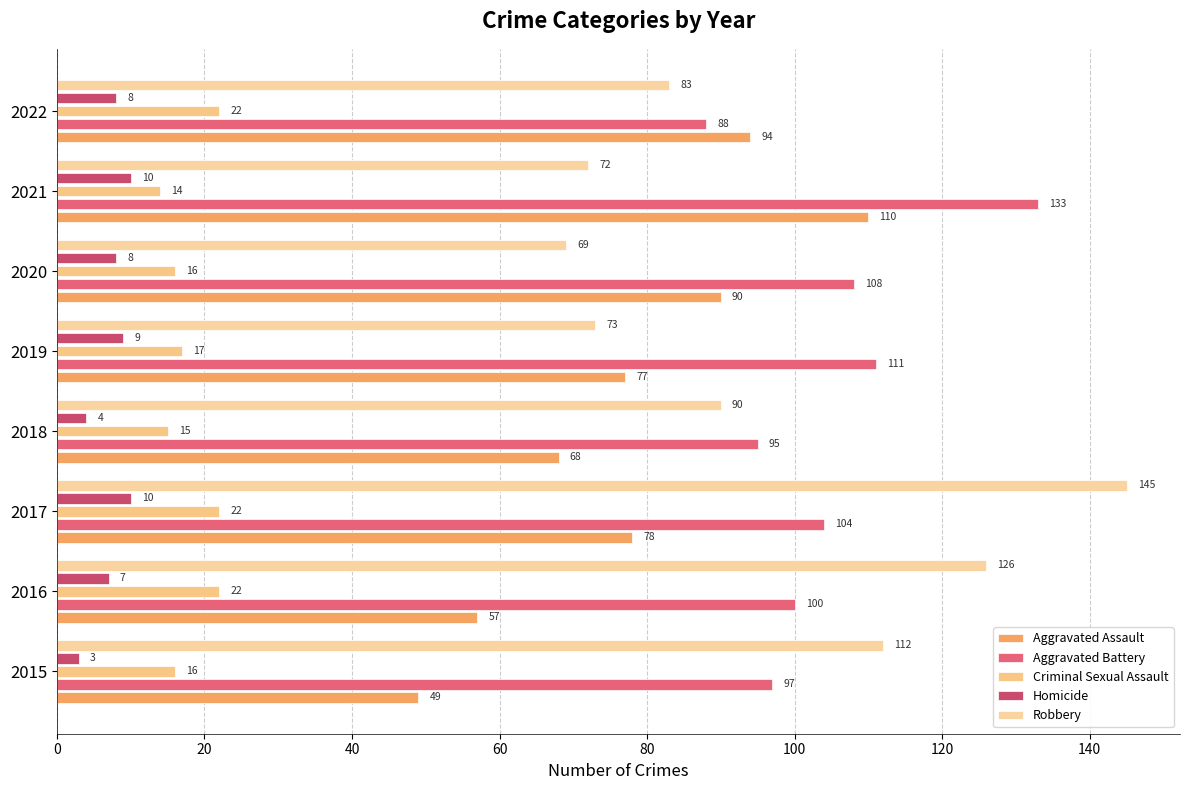

How many series are shown in this chart?

5